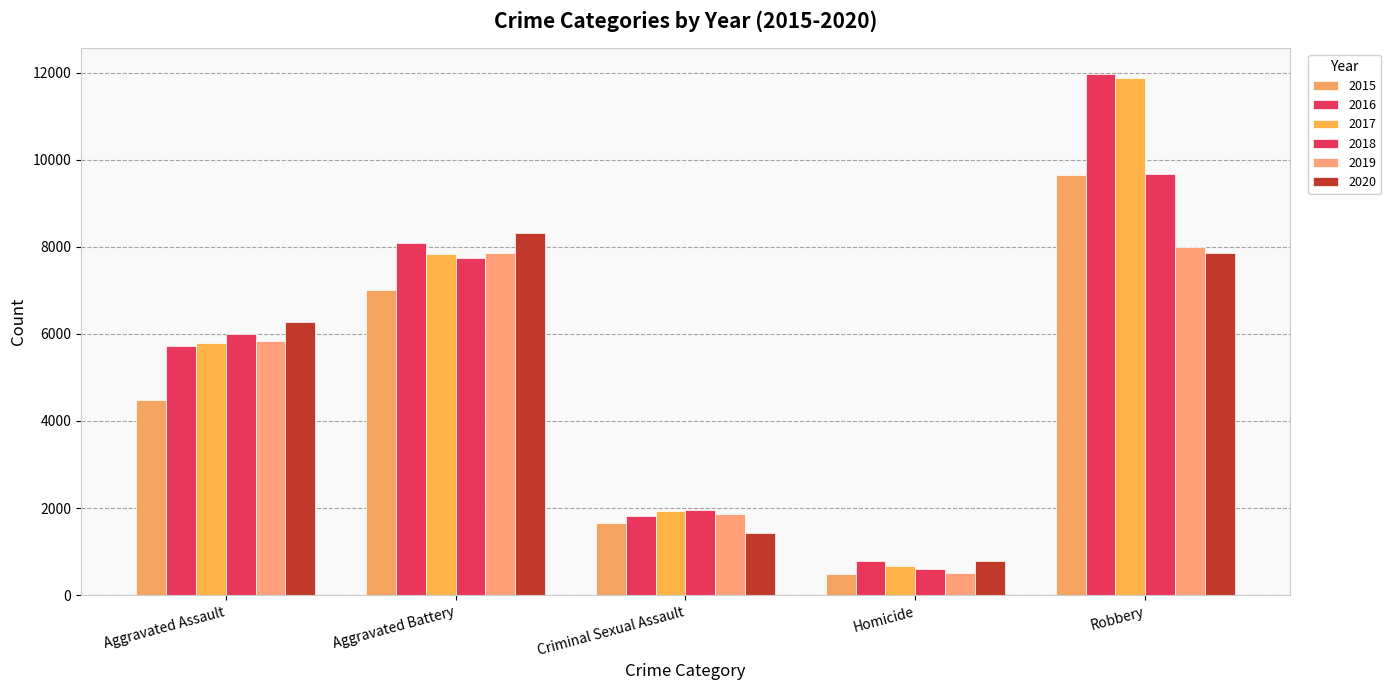

What is the highest value of the 2017 series?

11880